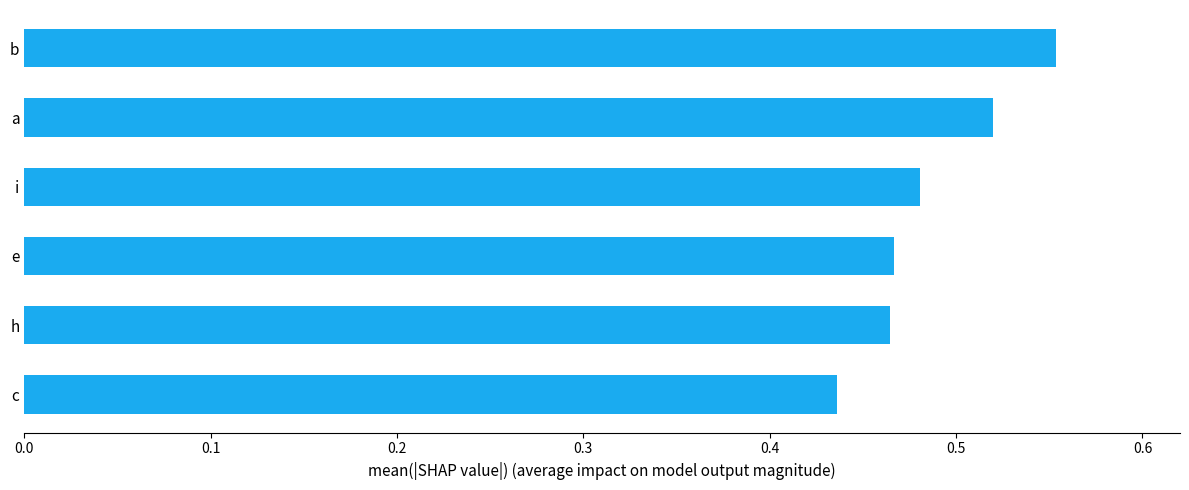

Which label corresponds to the largest value in the chart?

b